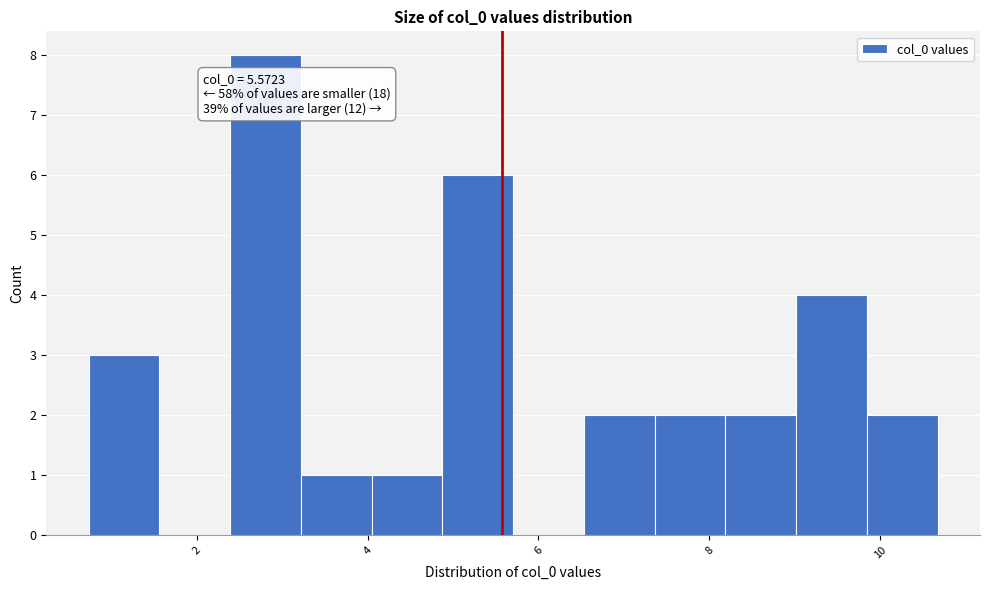

Over which range of the x-axis is the bar tallest?

2.4 to 3.2